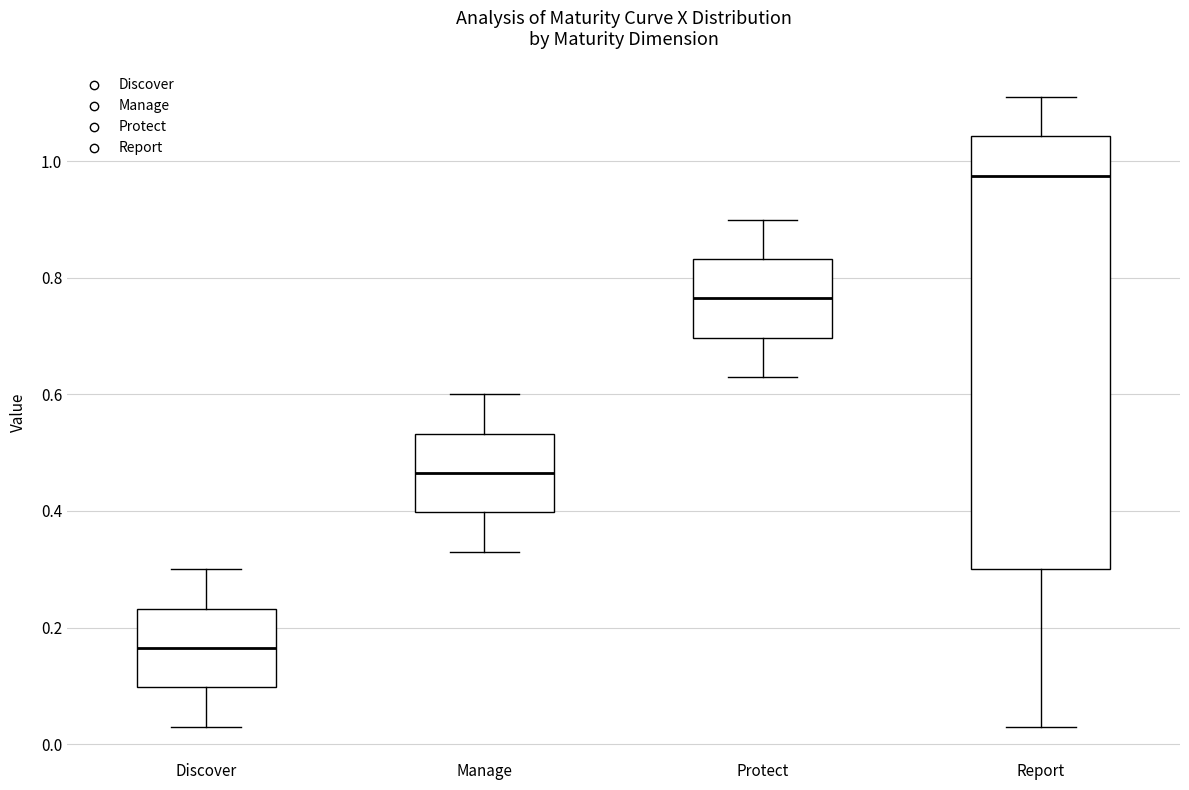

Which box is the tallest, from its lower edge to its upper edge?

Report